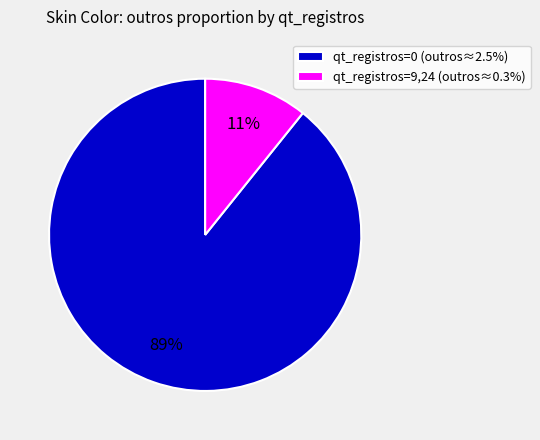

To the nearest percent, what portion does qt_registros=0 (outros≈2.5%) represent?

89%